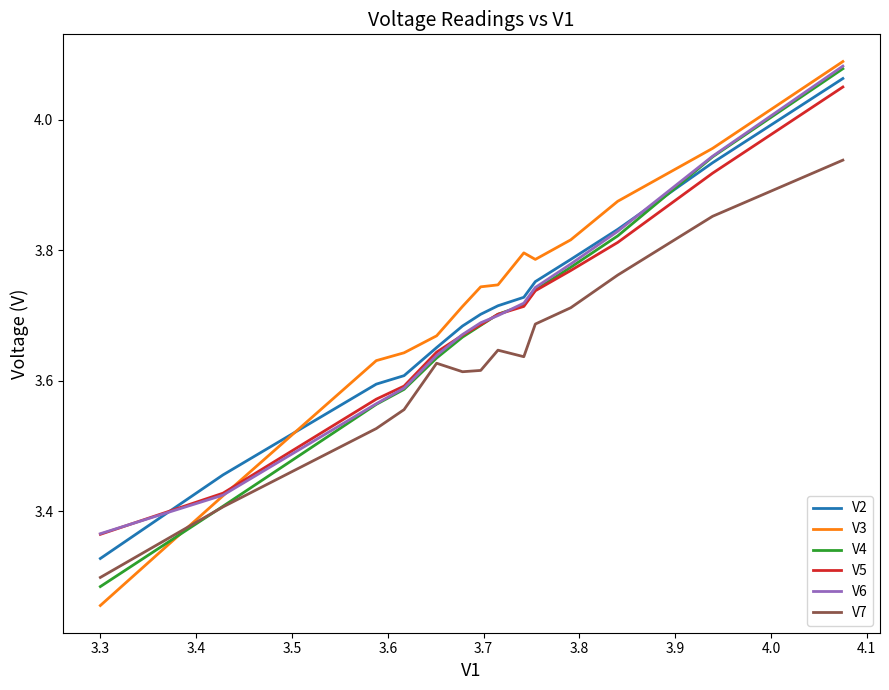

Which series has the largest range (max minus min)?

V3